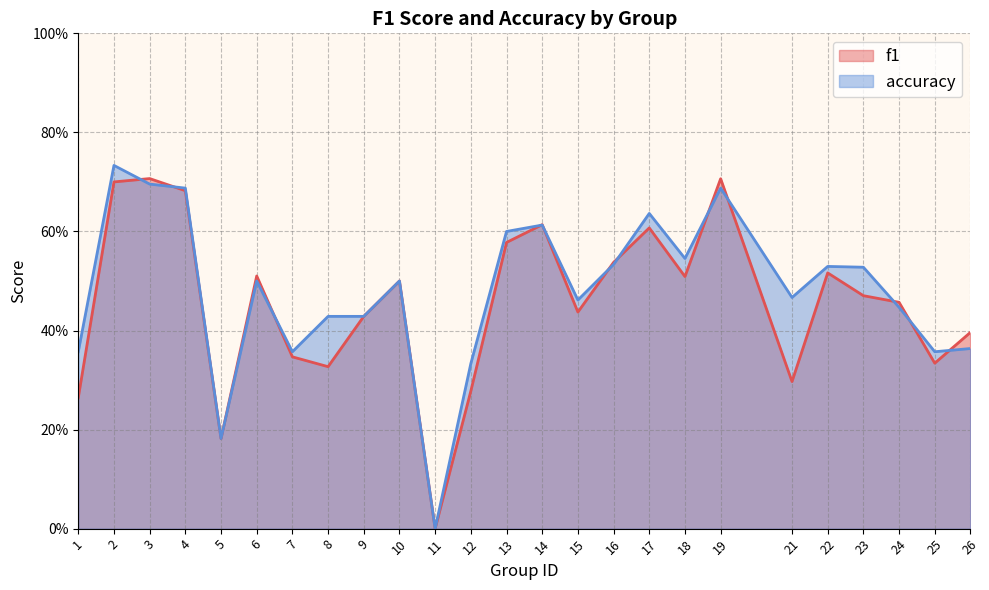

In accuracy, how many points are higher than both neighbors (excluding endpoints)?

7